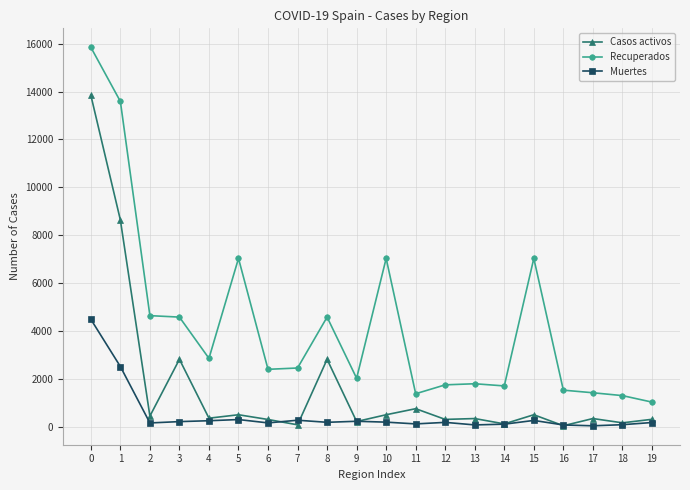

What is the value of the Casos activos point at the 1st from the left?

13850